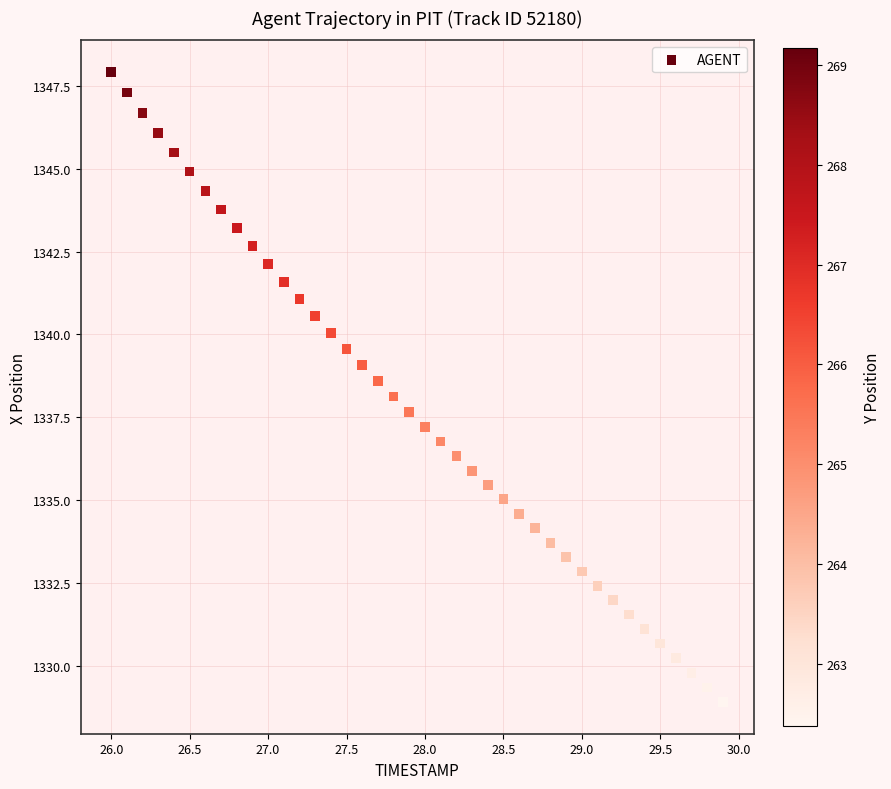

What is the range of X values (max minus min)?

3.9